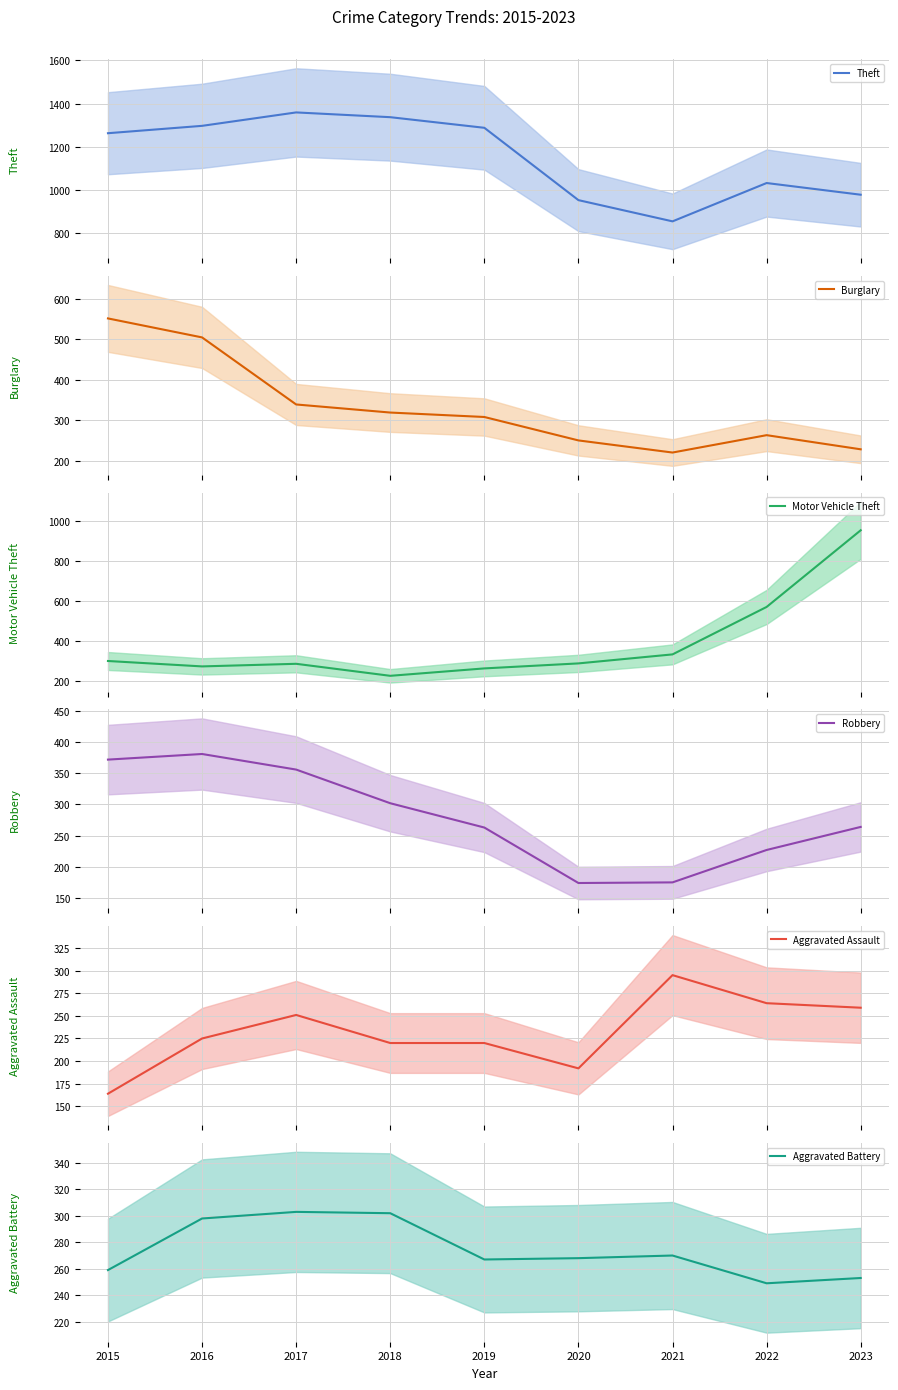

At 2019, list the series in order from largest to smallest.

Theft, Burglary, Aggravated Battery, Robbery, Motor Vehicle Theft, Aggravated Assault